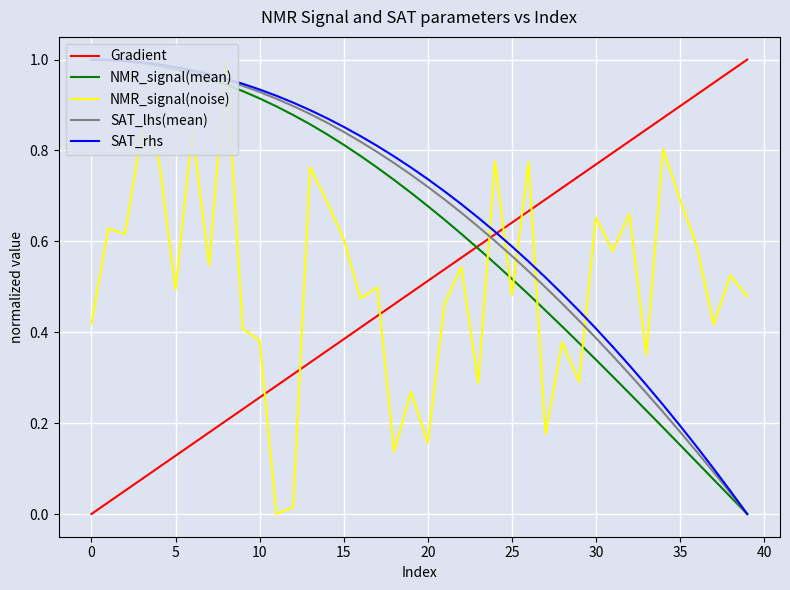

At which category does the chart reach its peak across all series?

39